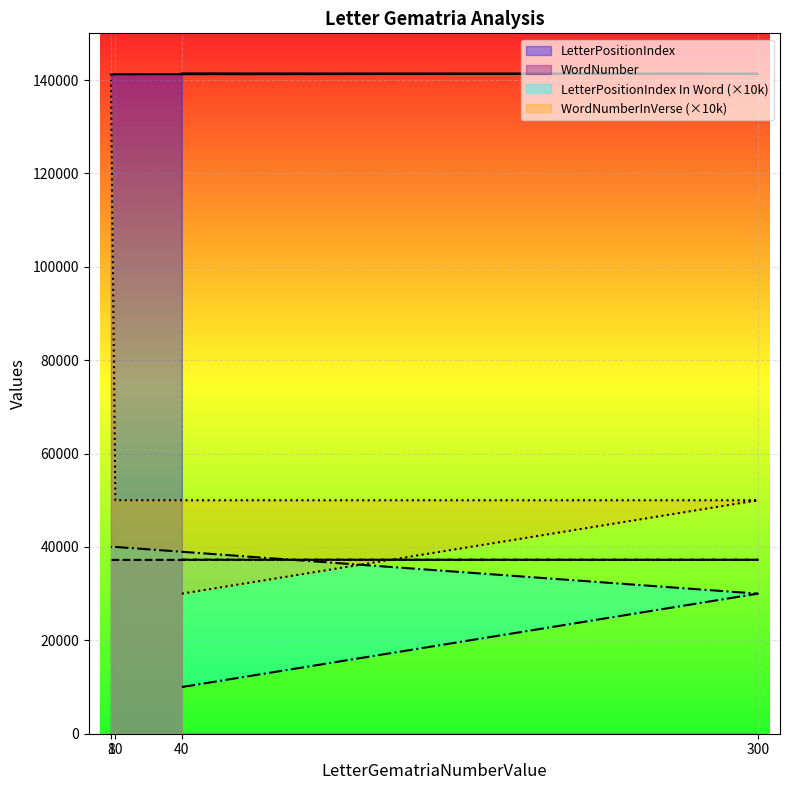

True or false: LetterPositionIndex and LetterPositionIndex In Word intersect in this chart.

False